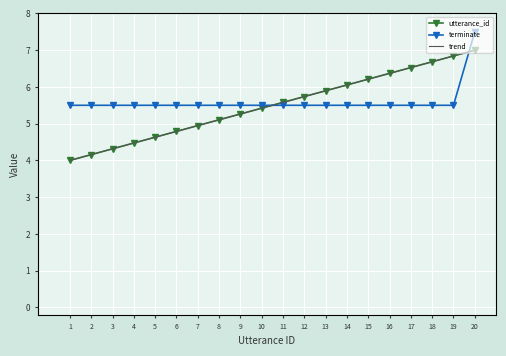

Which has a higher value, 1 or 3?

3